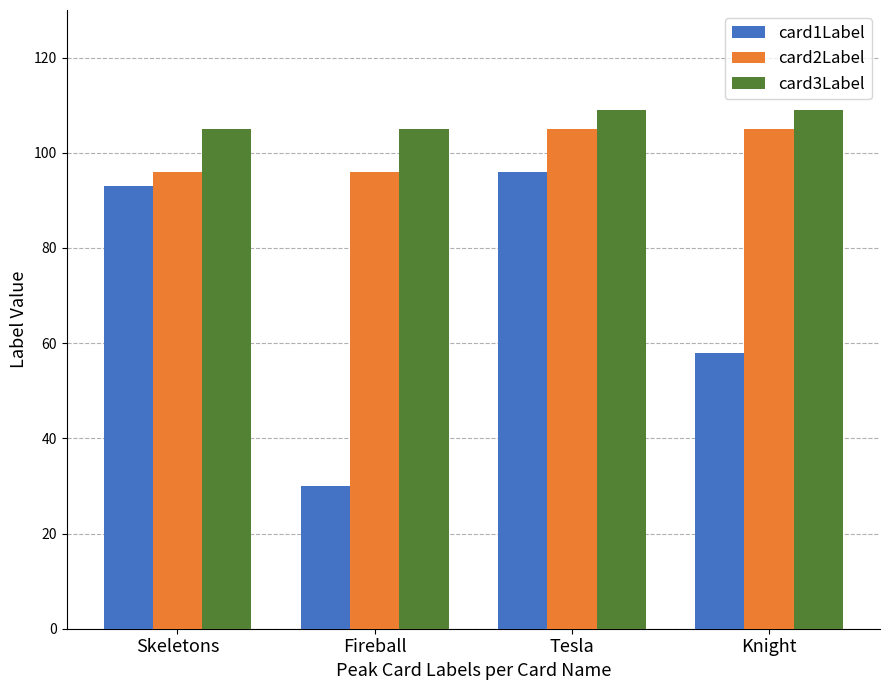

Reading right to left, list all the values displayed in this chart.

card1Label: Knight=58	Tesla=96	Fireball=30	Skeletons=93
card2Label: Knight=105	Tesla=105	Fireball=96	Skeletons=96
card3Label: Knight=109	Tesla=109	Fireball=105	Skeletons=105